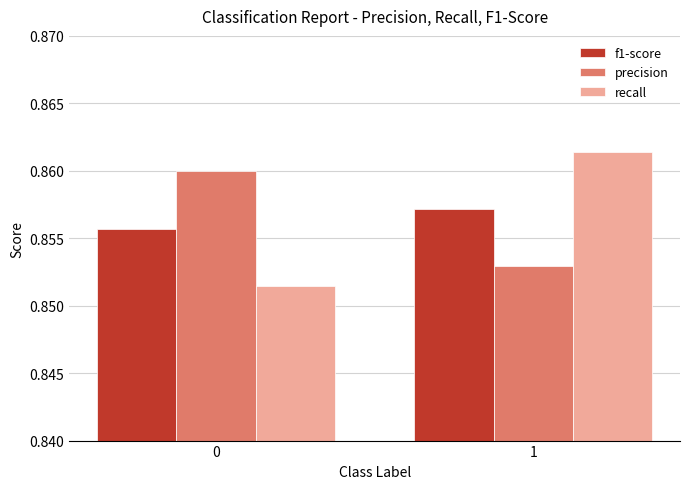

What is the sum of the f1-score values at 0 and 1?

1.7